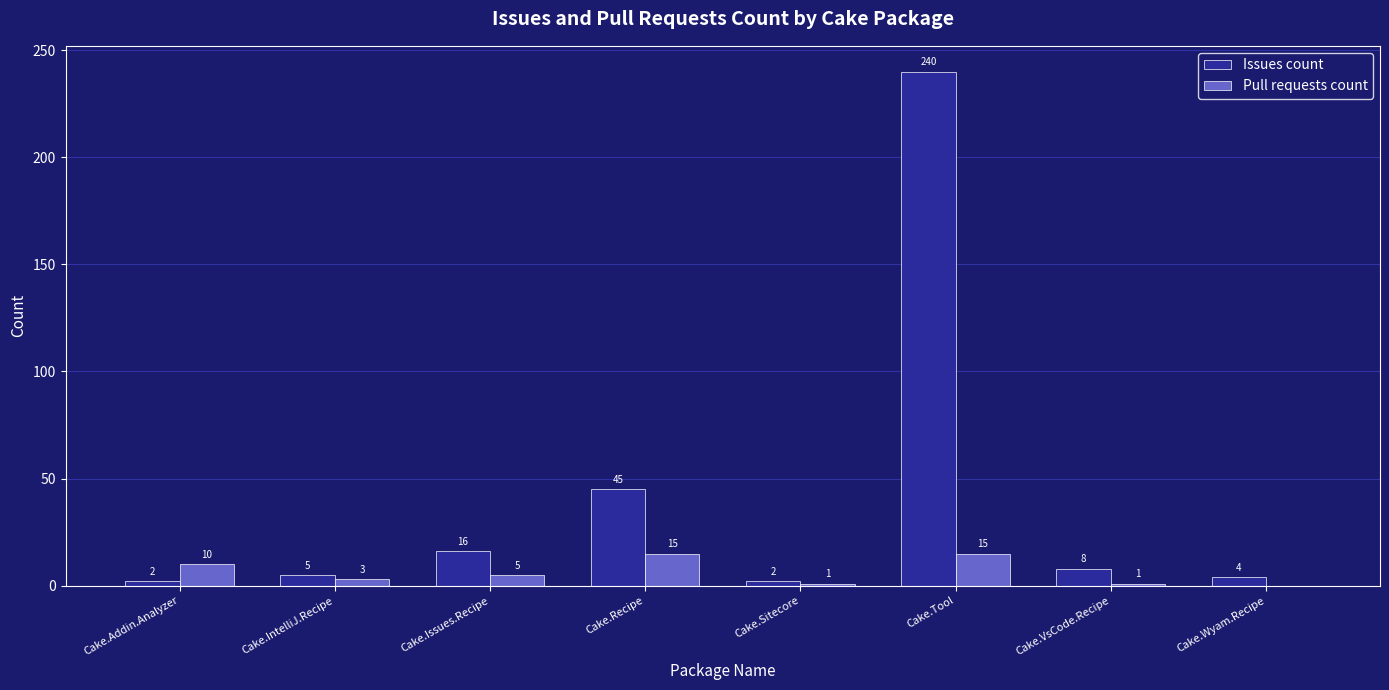

Between Cake.Recipe and Cake.Tool, which series saw the biggest shift?

Issues count